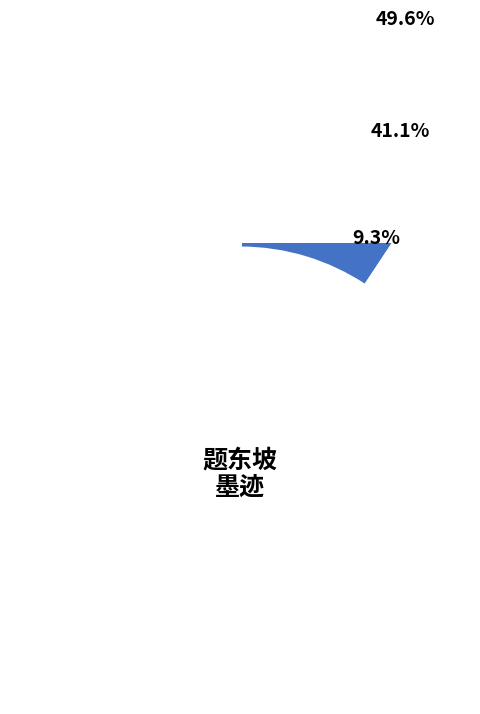

How many slices are in this pie chart?

3